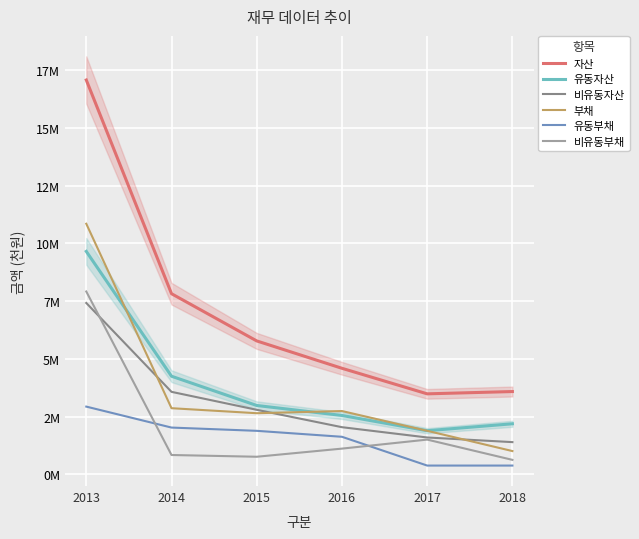

Reading right to left, extract all data points from this chart.

자산: 3584709	3485347	4591247	5775538	7819801	17069120
유동자산: 2189440	1888909	2549302	2981263	4248030	9651027
비유동자산: 1395268	1596438	2041945	2794275	3571771	7418093
부채: 1008650	1885501	2740979	2646765	2863788	10847715
유동부채: 380920	380763	1626486	1884316	2025633	2932911
비유동부채: 627730	1504738	1114493	762449	838154	7914804